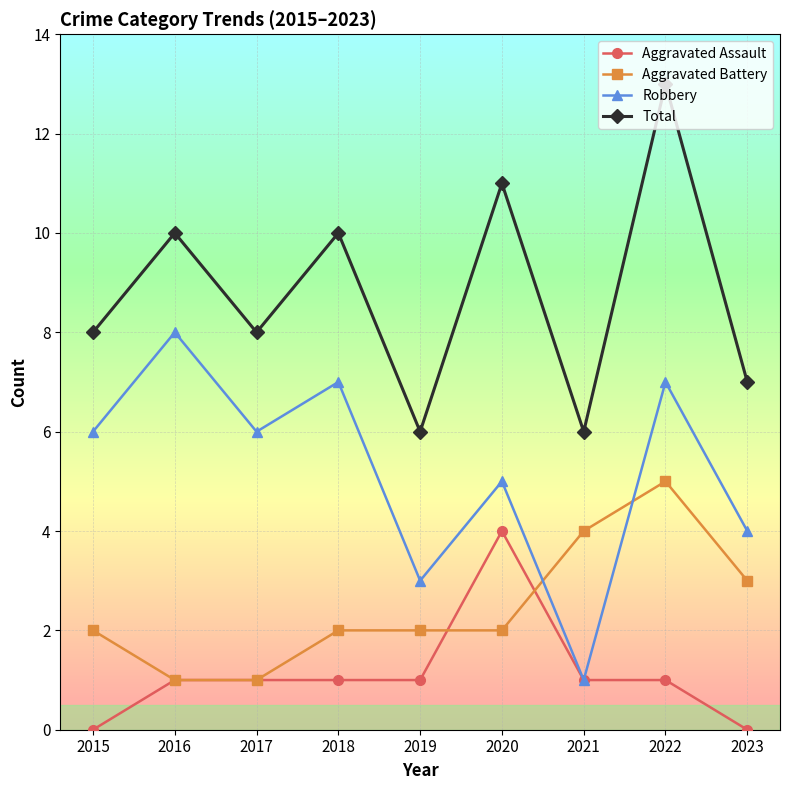

At which label is Aggravated Battery closest to 3?

2023